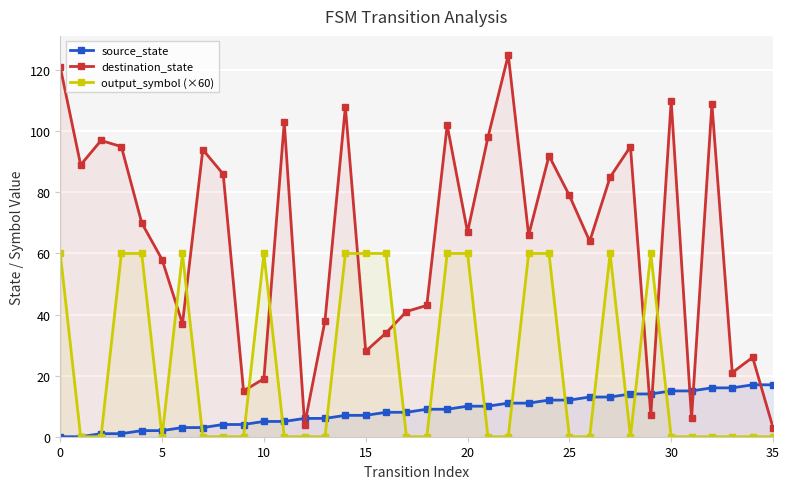

Between 17 and 22, which is larger?

22